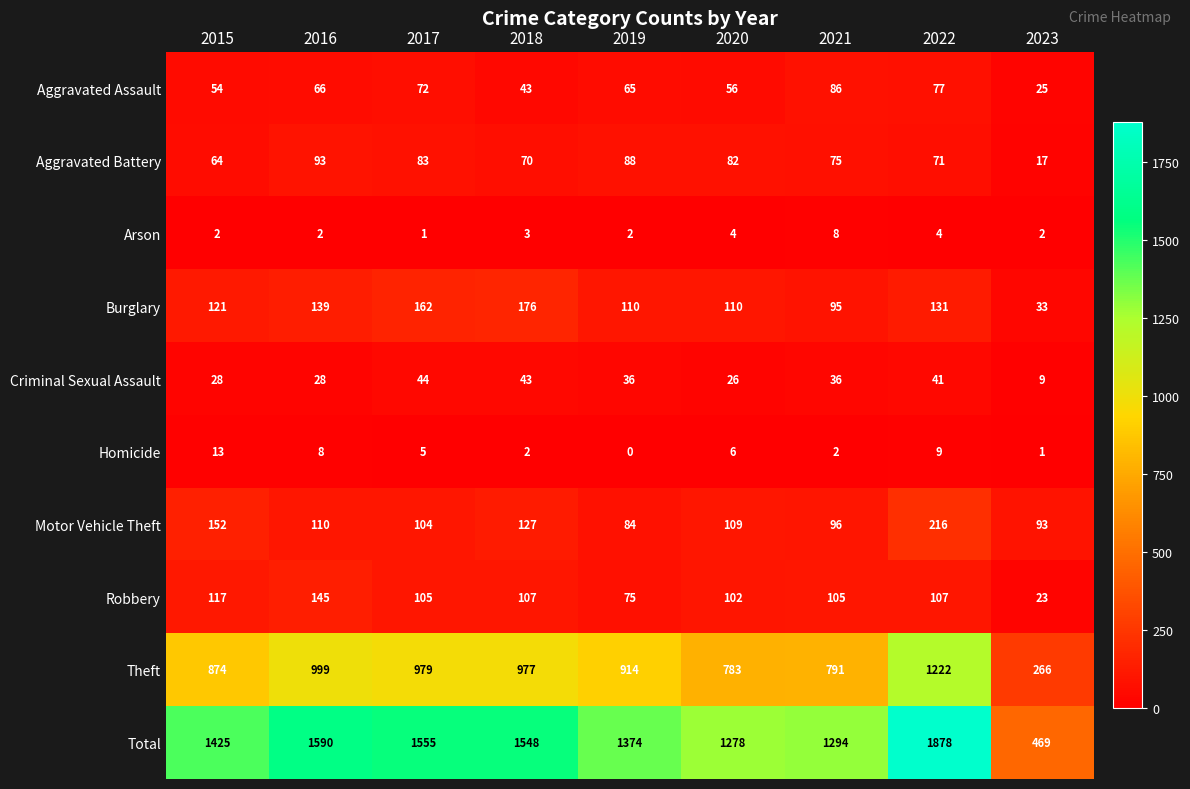

What is the difference between the highest and lowest values at 2017?

1554